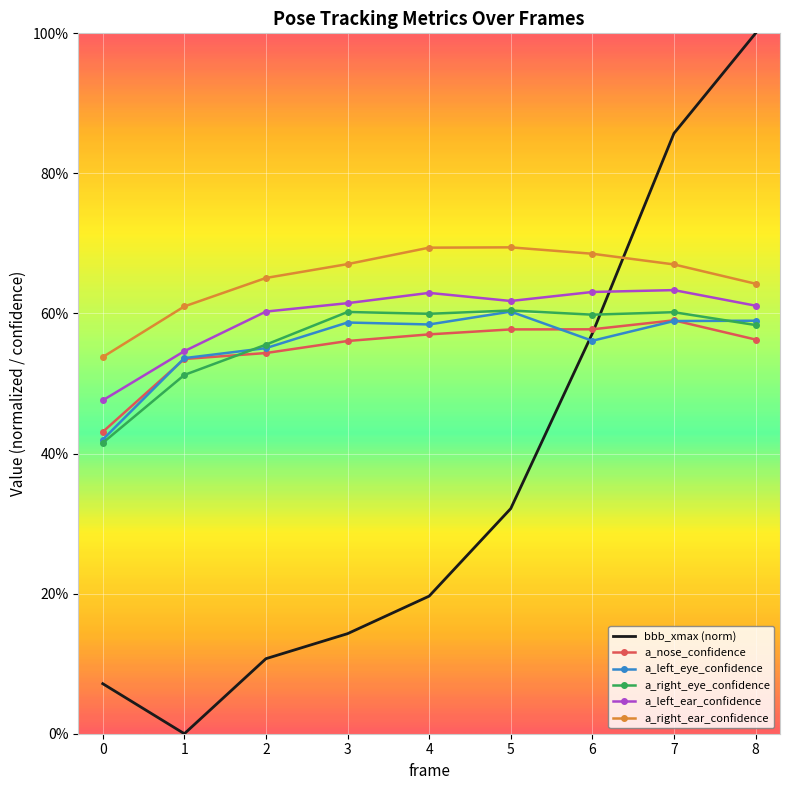

At which category does the chart reach its minimum across all series?

1